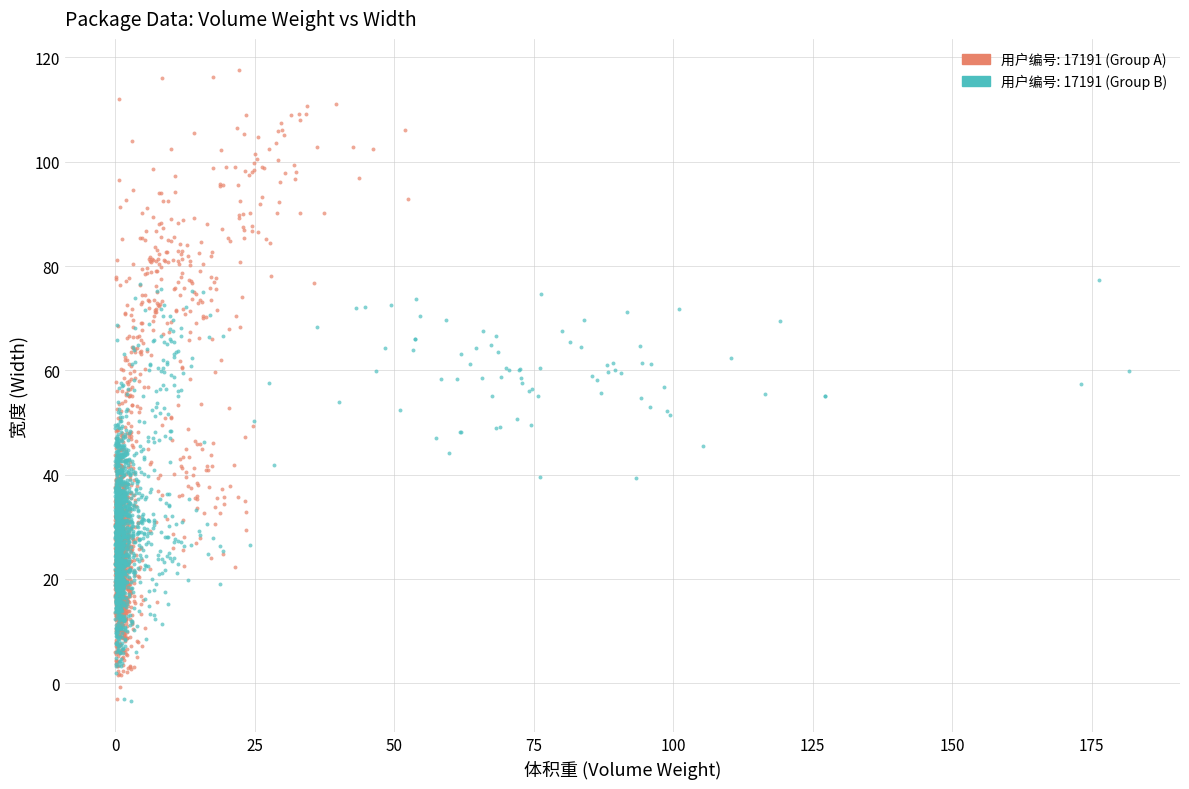

Which series reaches the maximum Y coordinate?

用户编号: 17191 (Group A)